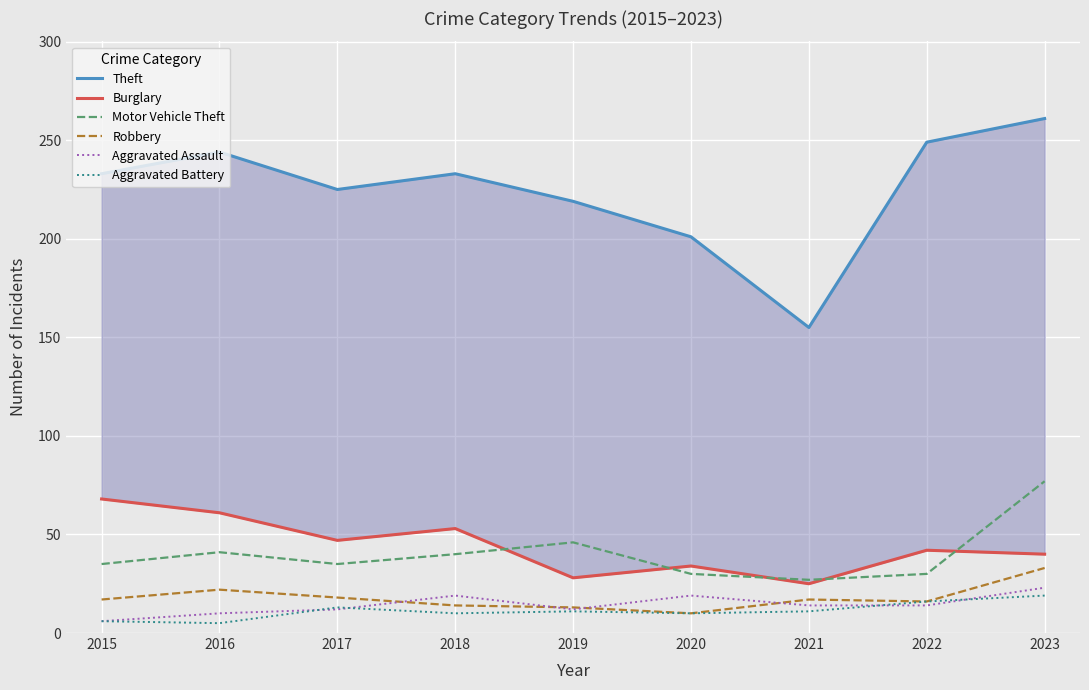

At 2023, list the series in order from largest to smallest.

Theft, Motor Vehicle Theft, Burglary, Robbery, Aggravated Assault, Aggravated Battery